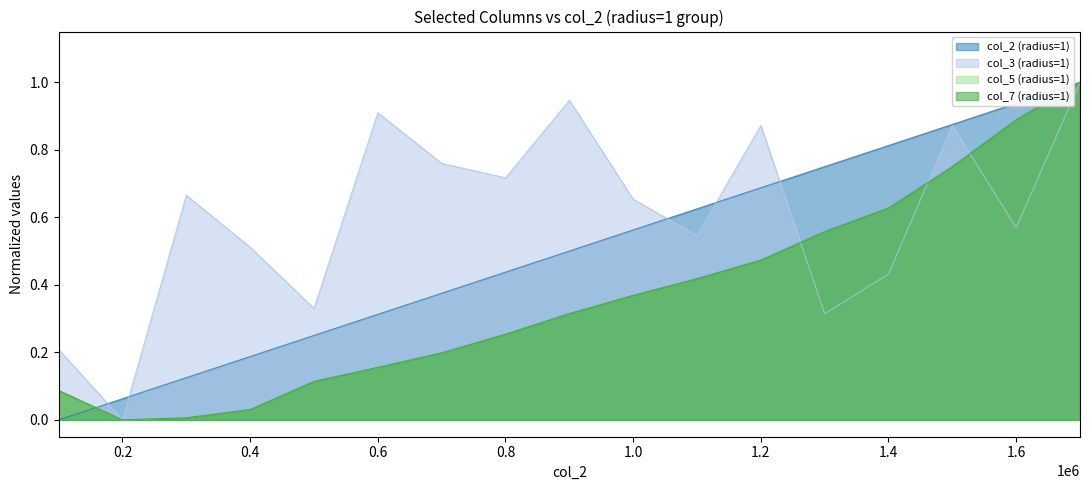

Rank the series at 300000 from lowest to highest value.

col_5 (radius=1), col_7 (radius=1), col_2 (radius=1), col_3 (radius=1)